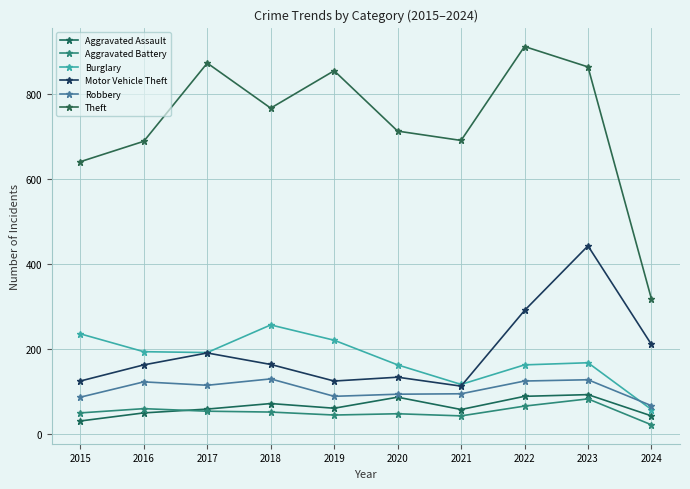

Between 2015 and 2017, which series saw the biggest shift?

Theft